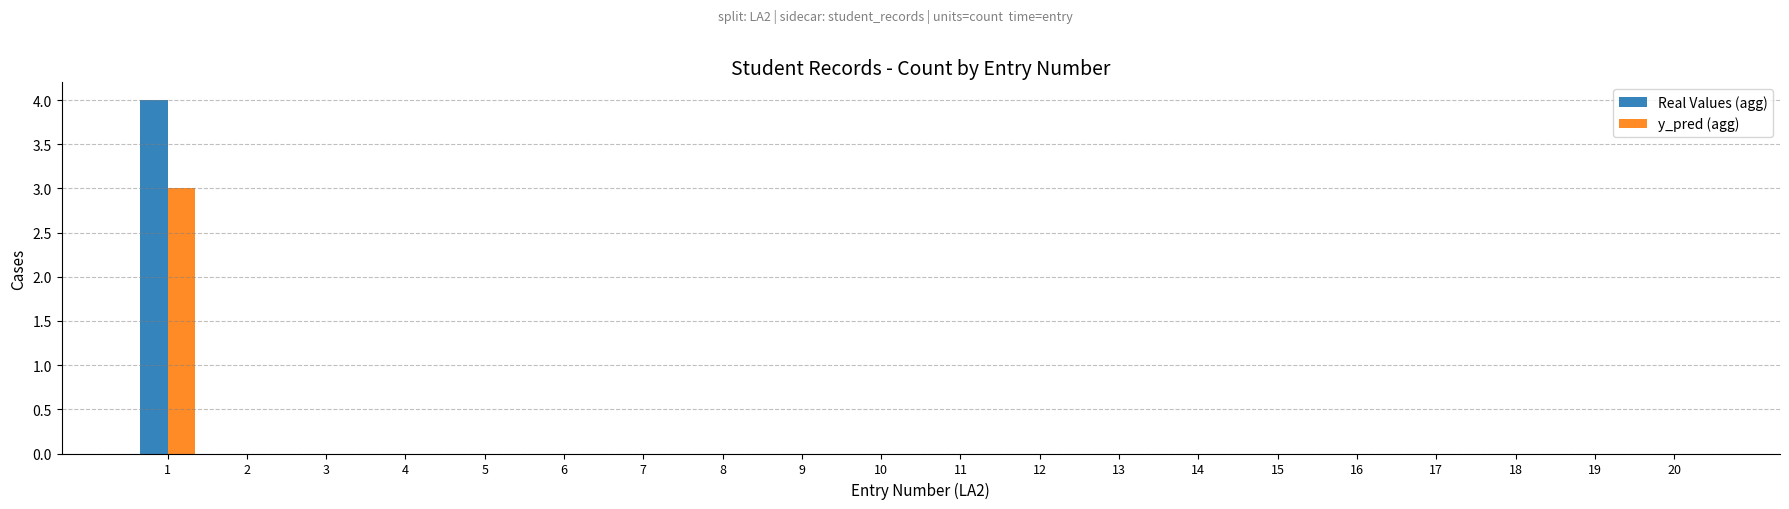

Is it true that y_pred (agg) equals 2 at 9?

False